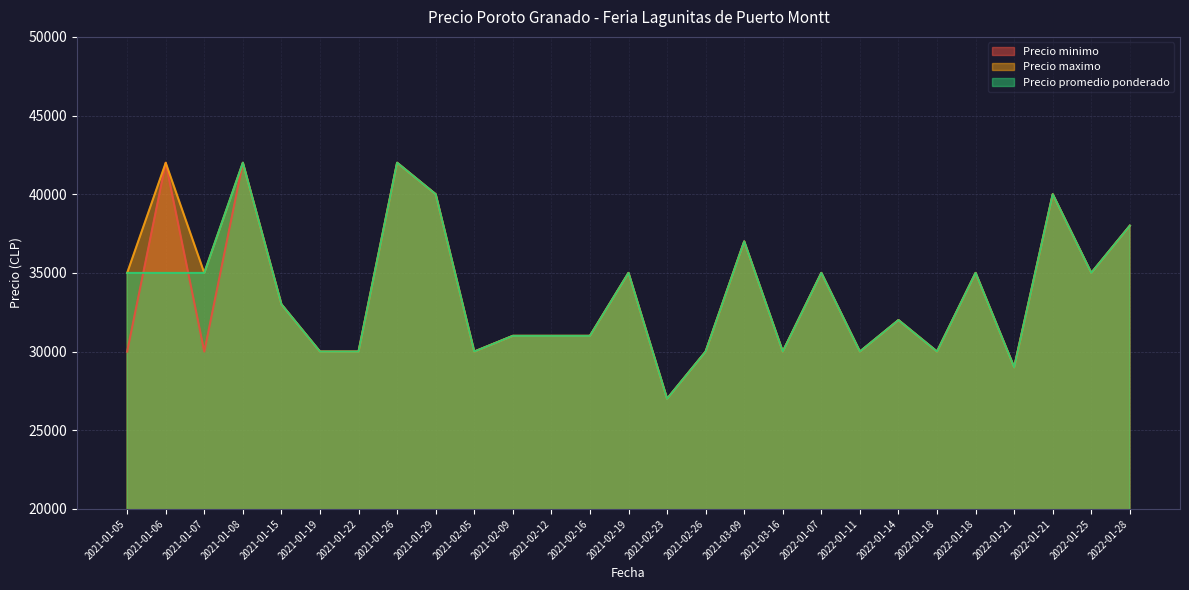

What is the maximum value shown in the chart?

42000